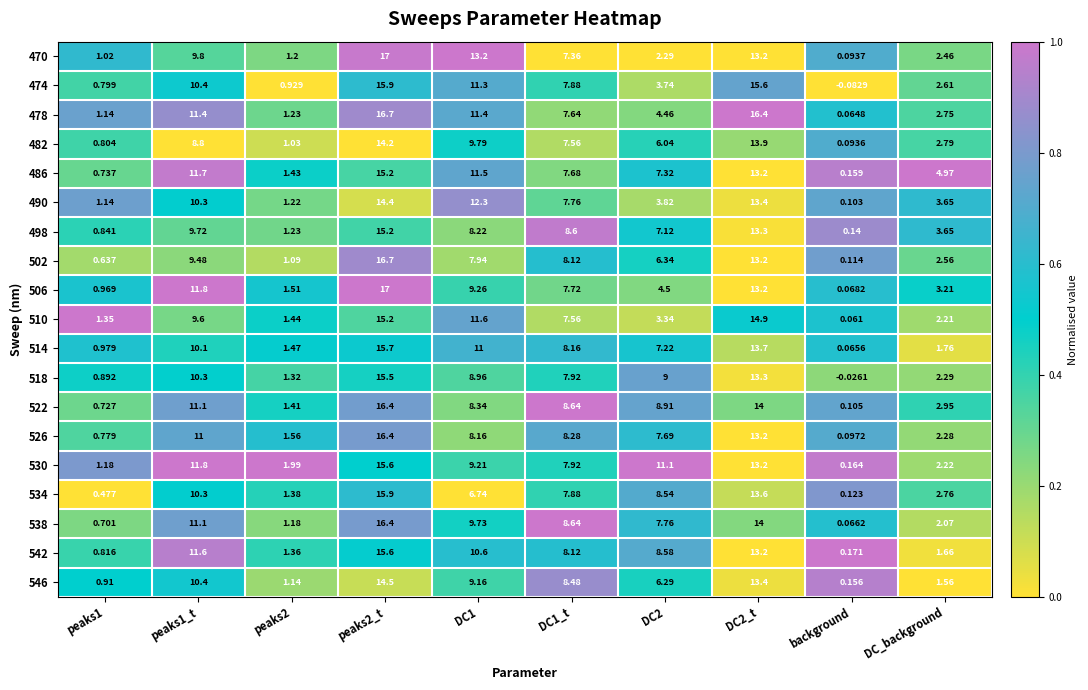

At which label does 546 reach its minimum?

background